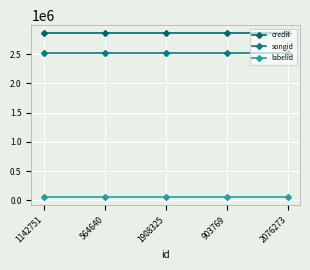

Is this an area chart (filled region under the line)?

No